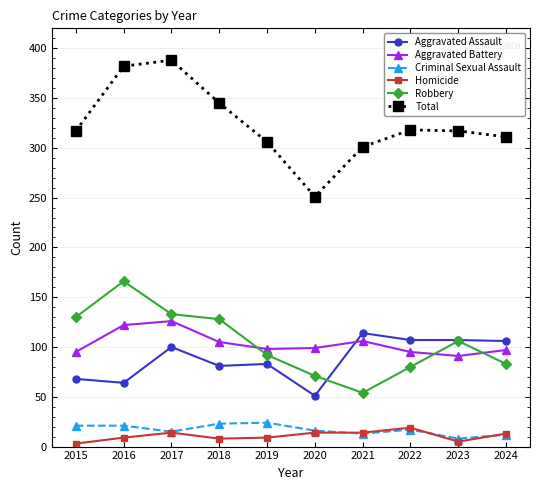

What is the value of the Criminal Sexual Assault point at the 10th from the left?

12